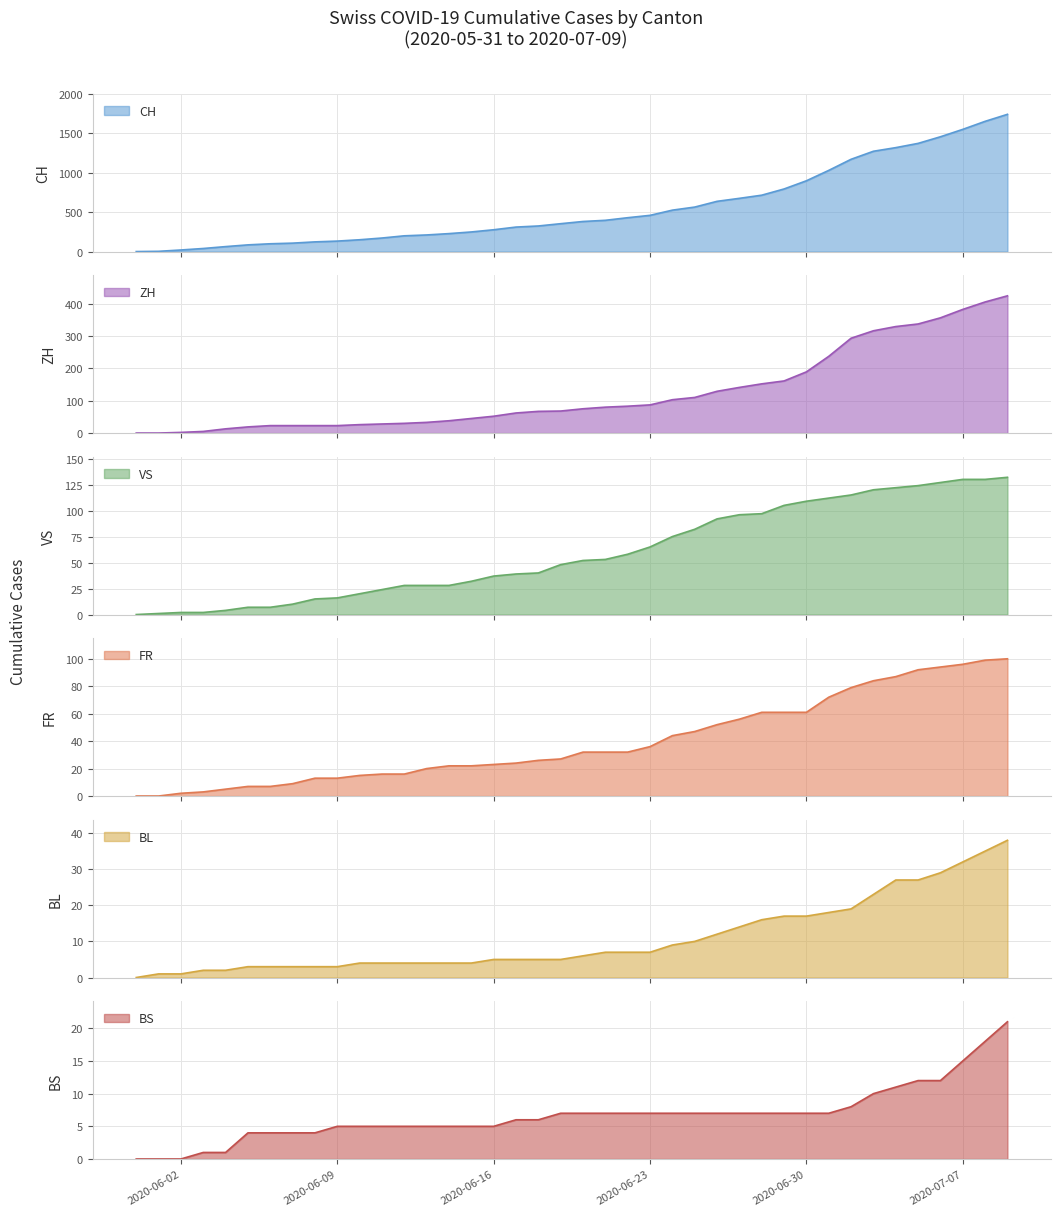

Does the chart have visible grid lines?

Yes